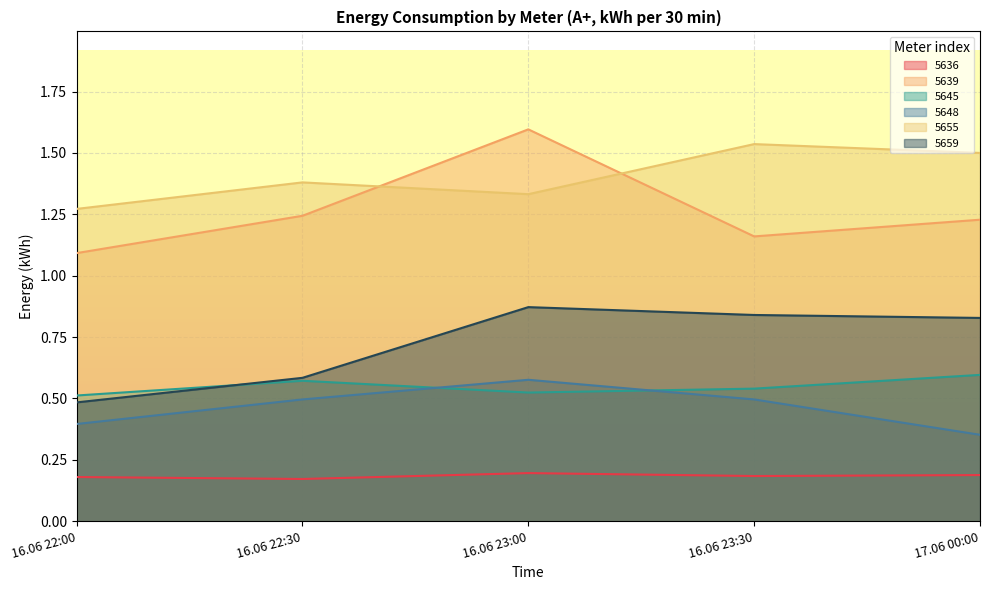

What is the sum of the 5639 values at 16.06 22:30 and 17.06 00:00?

2.5